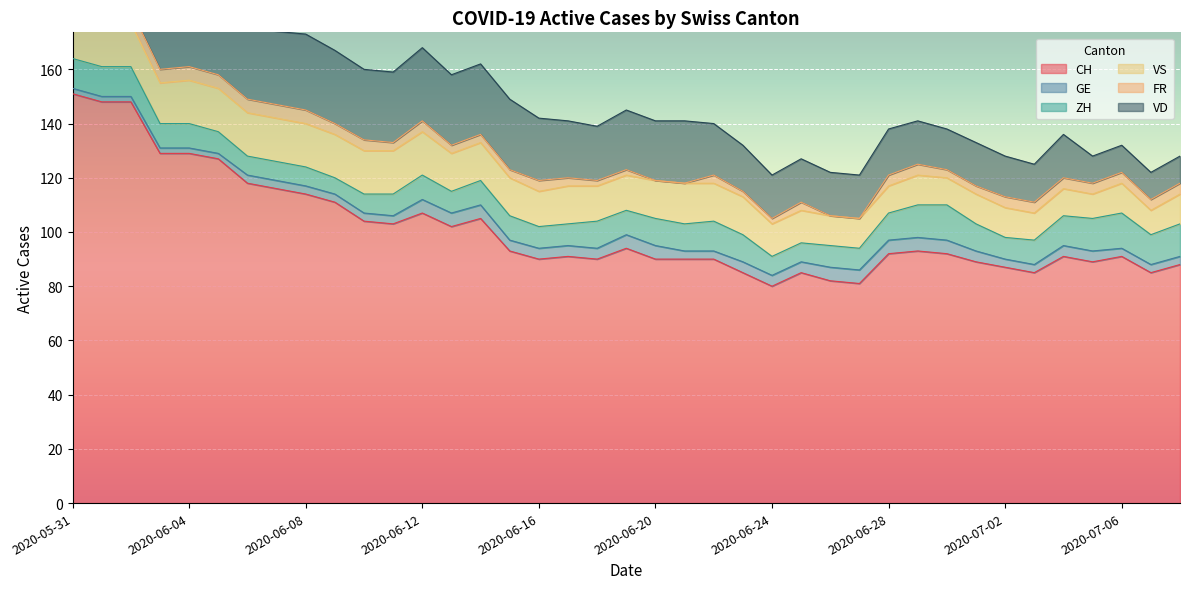

Which series changed the most between 2020-06-03 and 2020-06-04?

VS